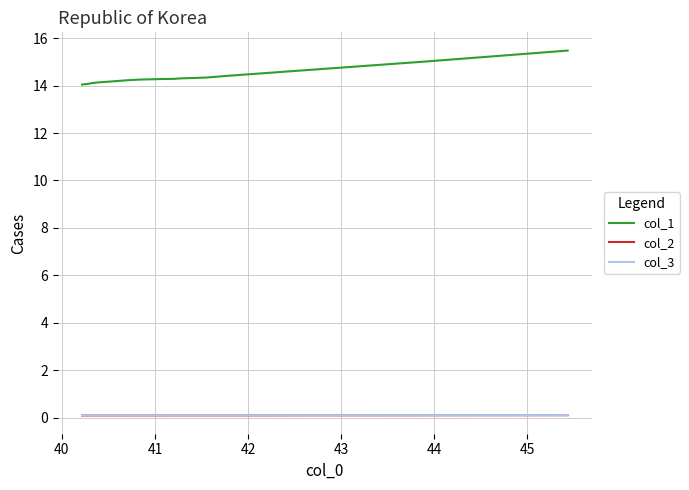

How many distinct data groups are displayed?

3